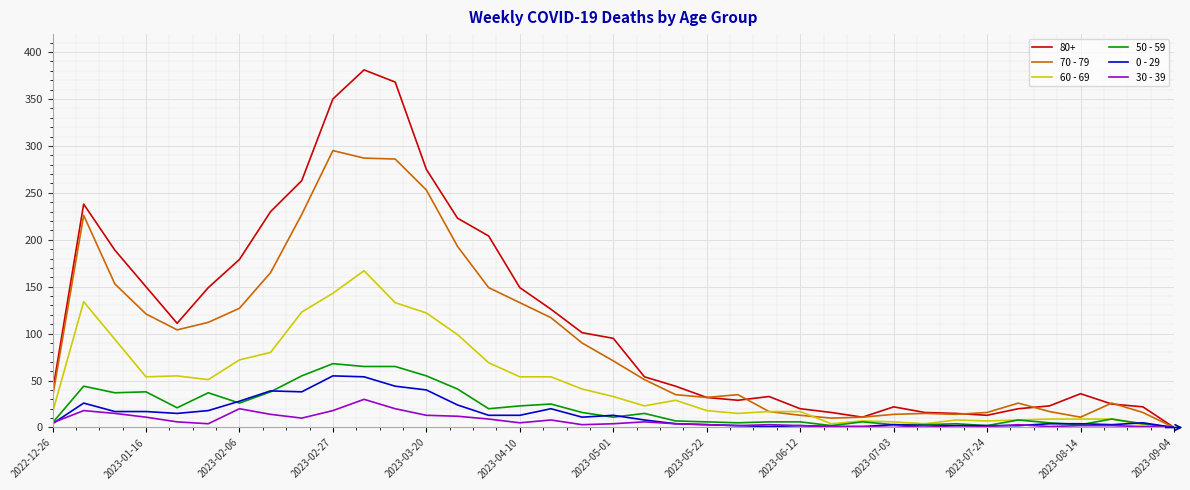

Which series has the largest total across all categories?

80+